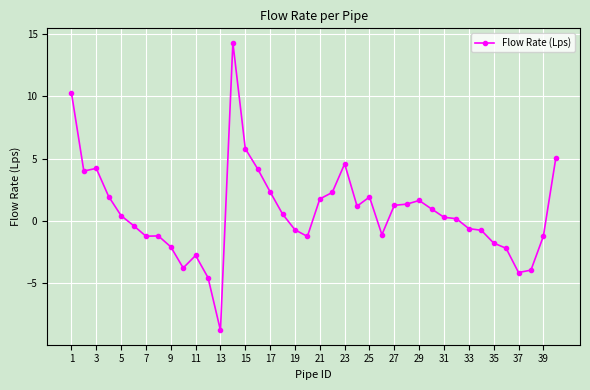

What is the maximum value shown in the chart?

14.3